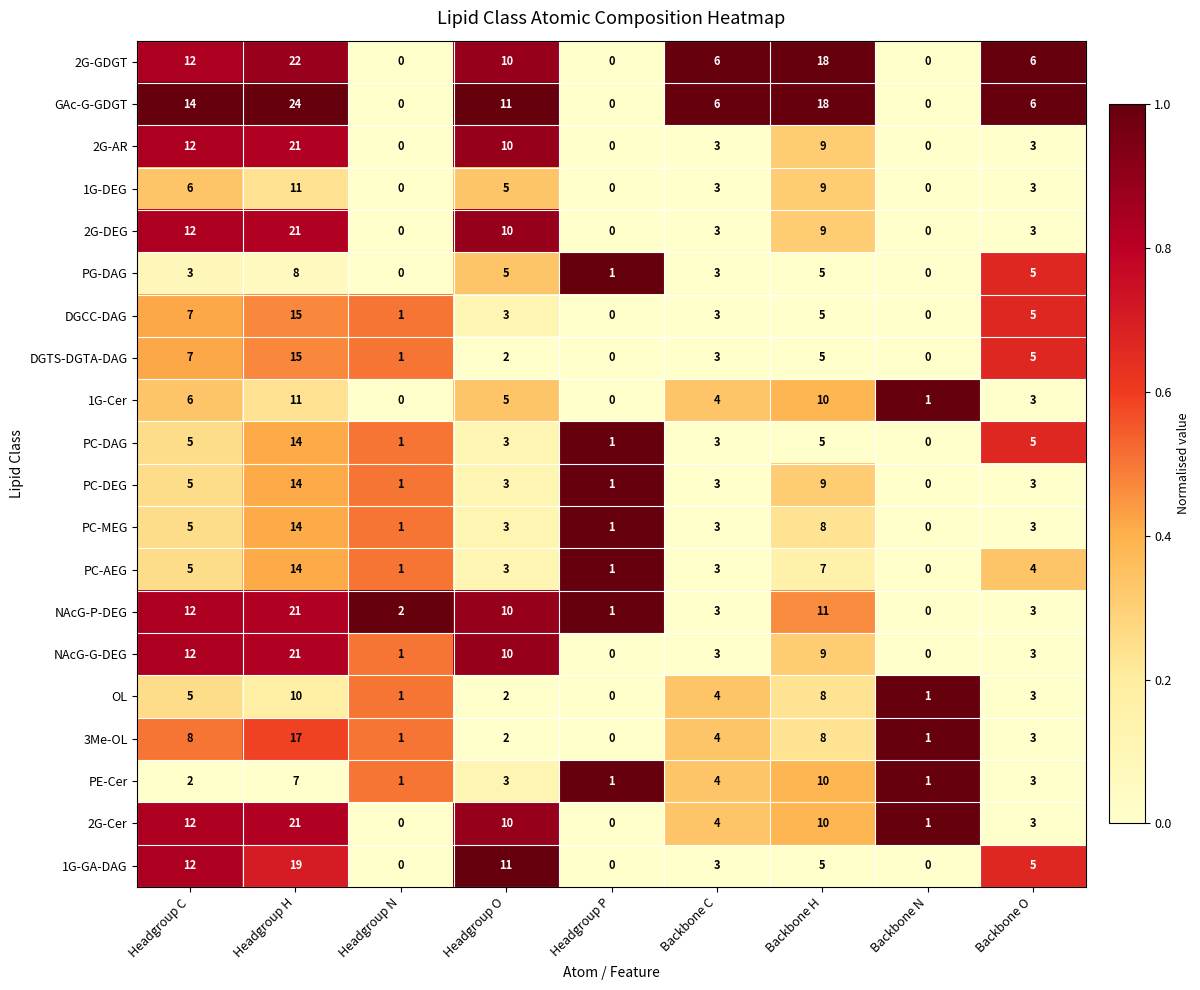

At how many categories does at least one series exceed 0?

9